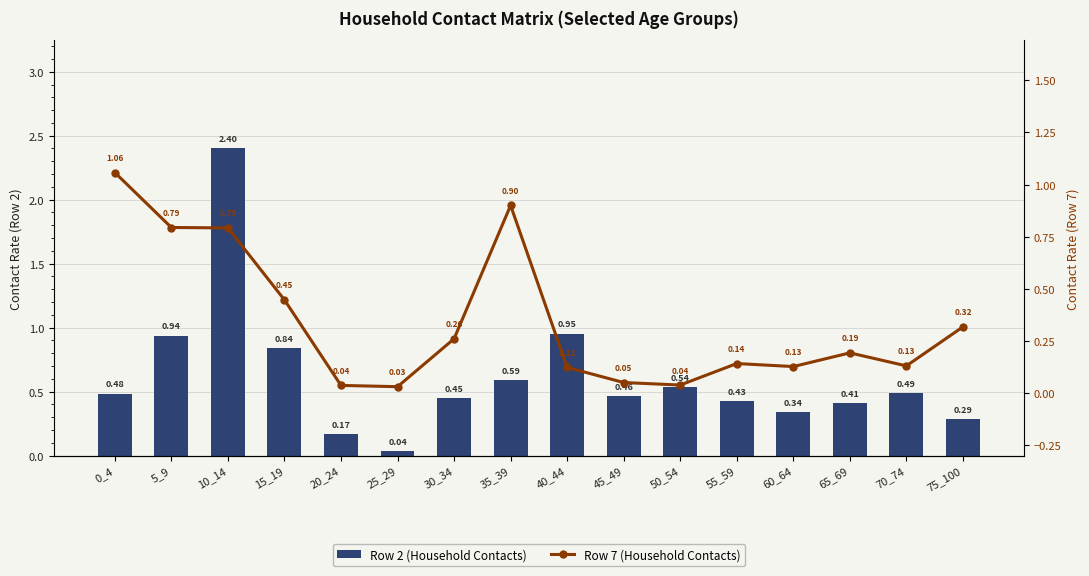

The Row 7 (Household Contacts) series shows 0.3 at 30_34. True or false?

True